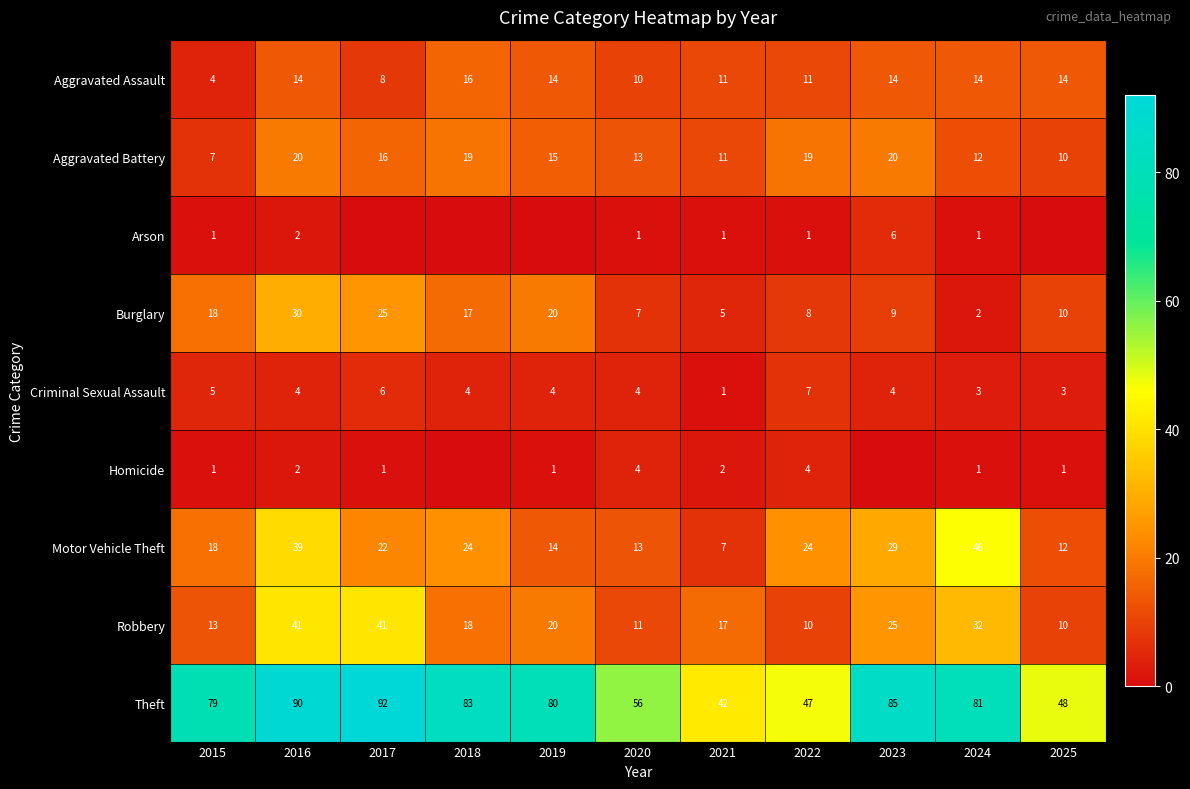

Which series changed the most between 2016 and 2020?

Theft